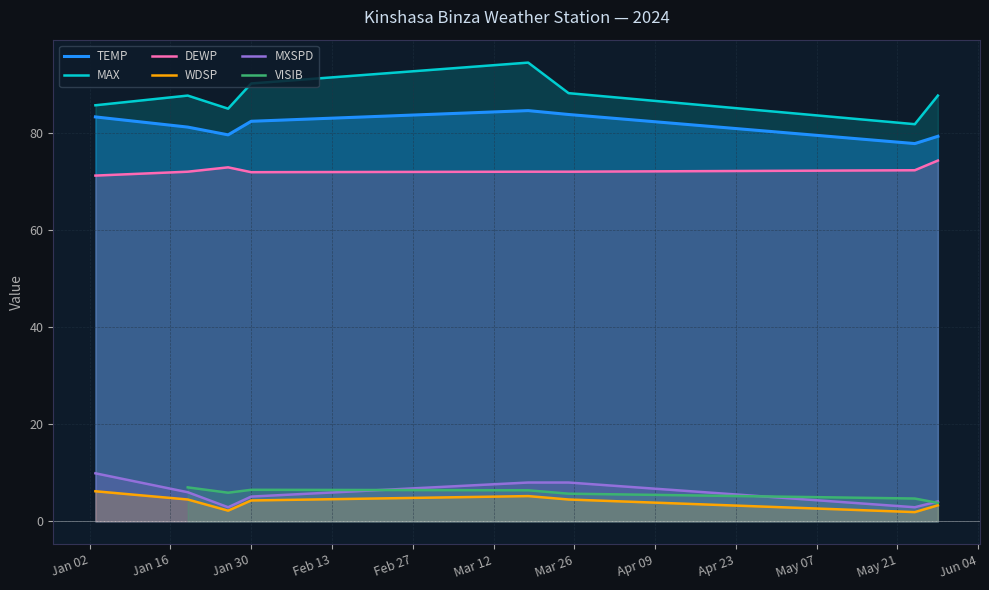

True or false: VISIB and TEMP cross at least once.

False